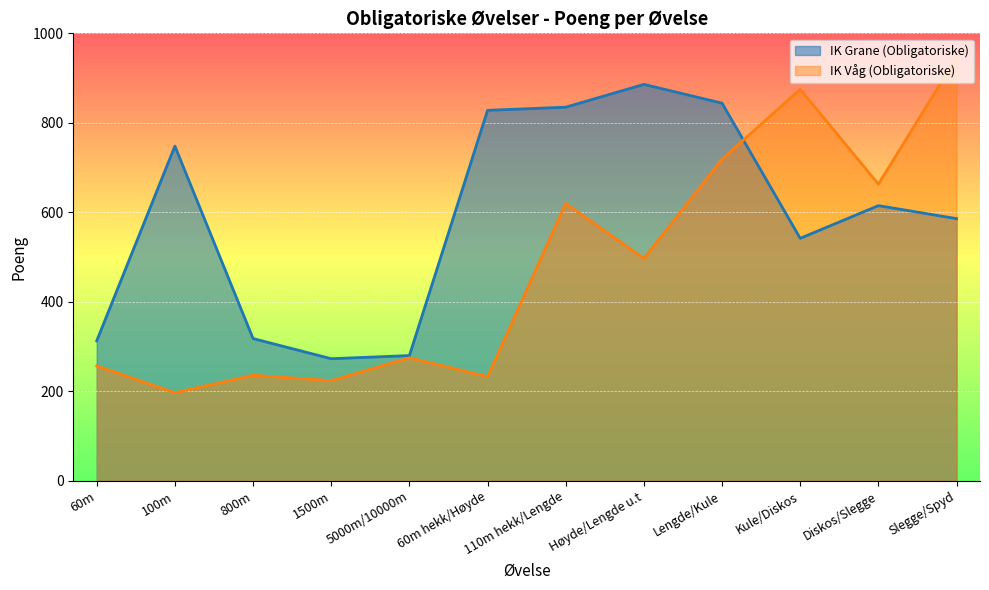

Does the chart display data point markers on the line(s)?

No